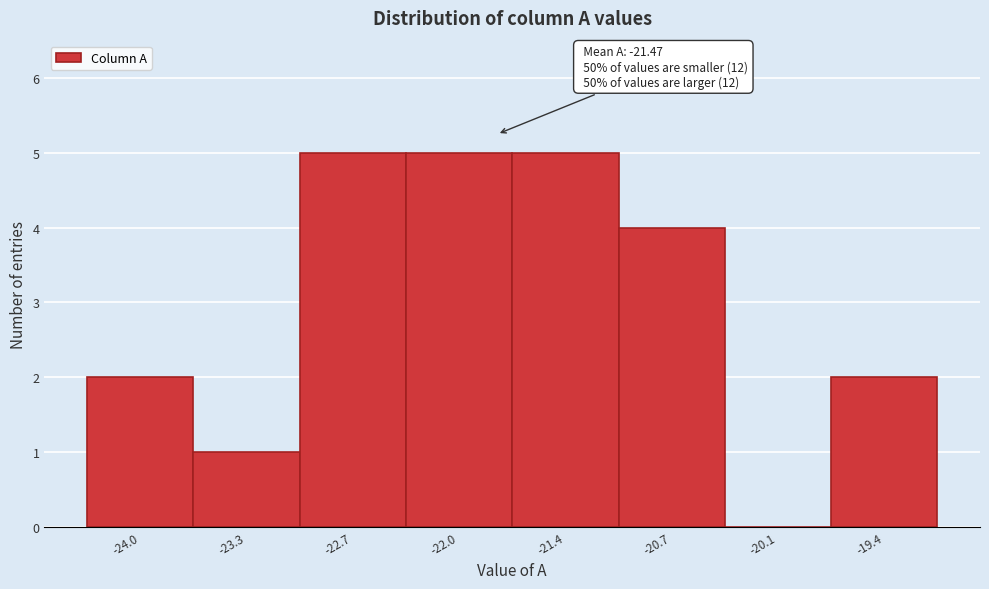

Reading left to right, list all the values displayed in this chart.

-24.0=2	-23.3=1	-22.7=5	-22.0=5	-21.4=5	-20.7=4	-20.1=0	-19.4=2